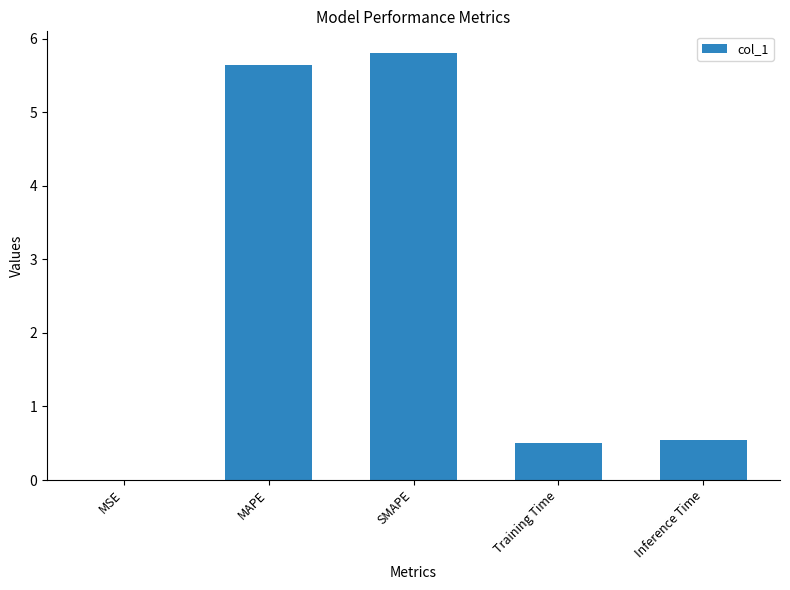

The chart shows a value of 0.0 at MSE. True or false?

True